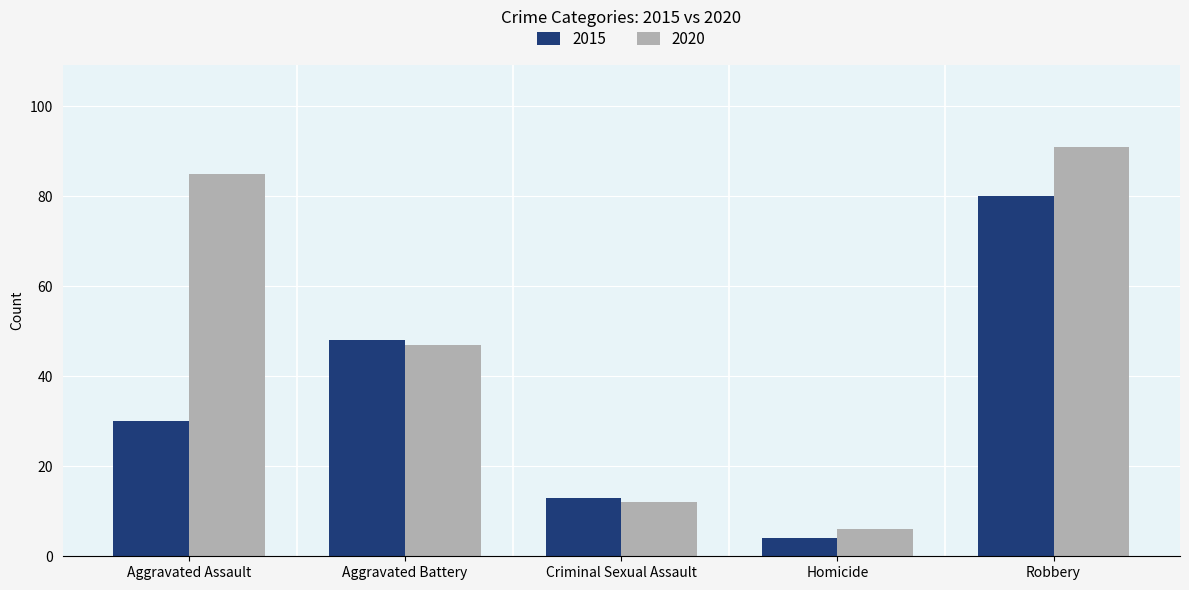

Is the value of 2020 at Homicide greater than the value of 2015 at Aggravated Assault?

No